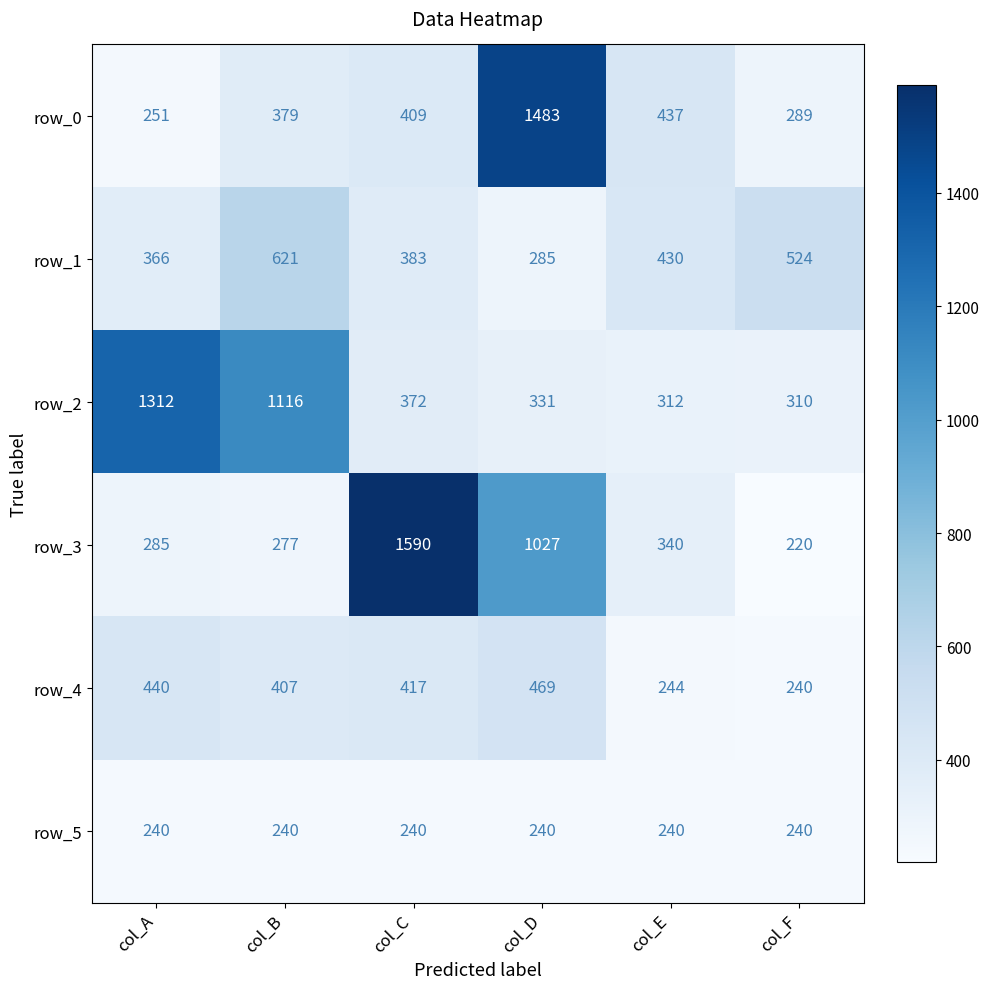

What is the difference between the second highest and minimum values in the row_2 series?

806